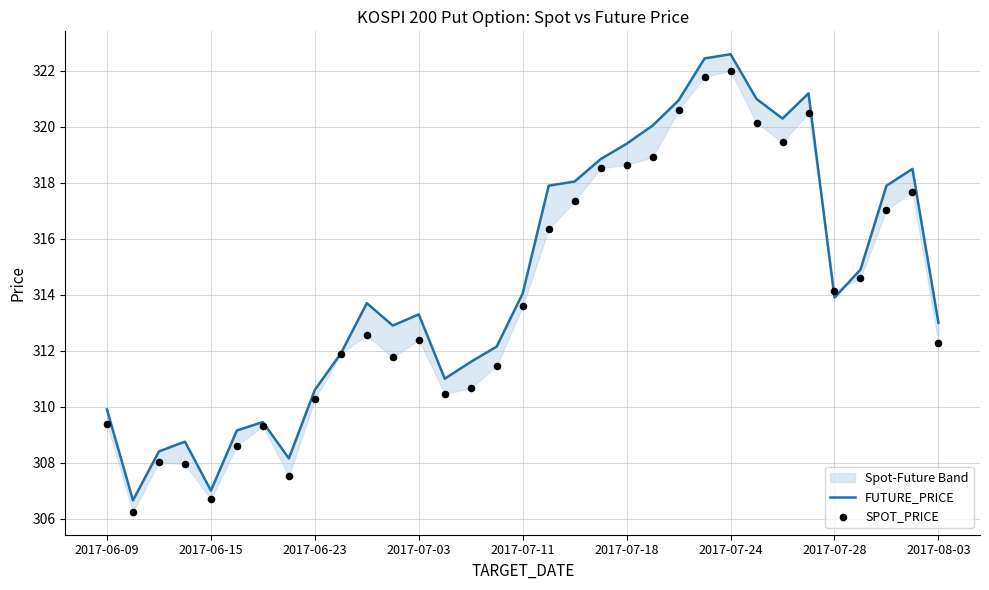

Is the value of FUTURE_PRICE at 16 greater than the value of SPOT_PRICE at 2017-07-18?

Yes